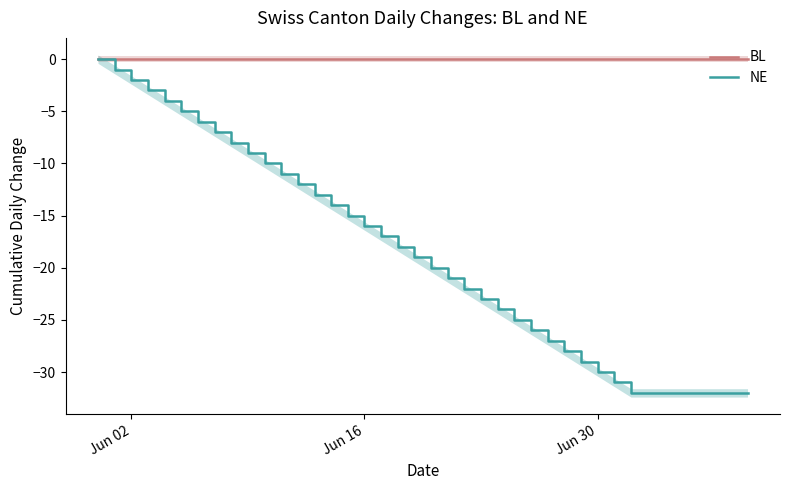

True or false: NE and BL cross at least once.

False